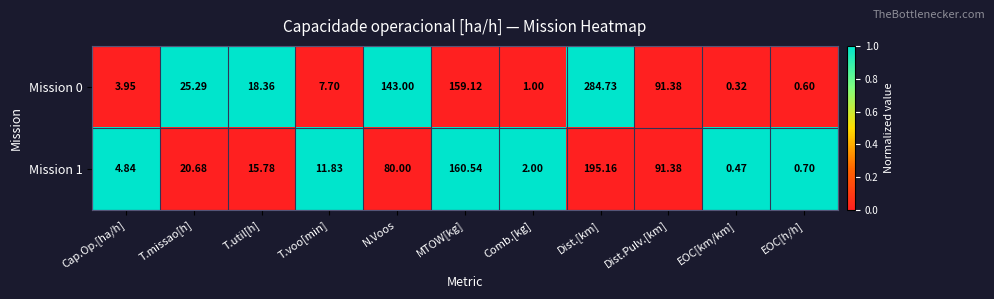

How many categories are shown in the chart?

11